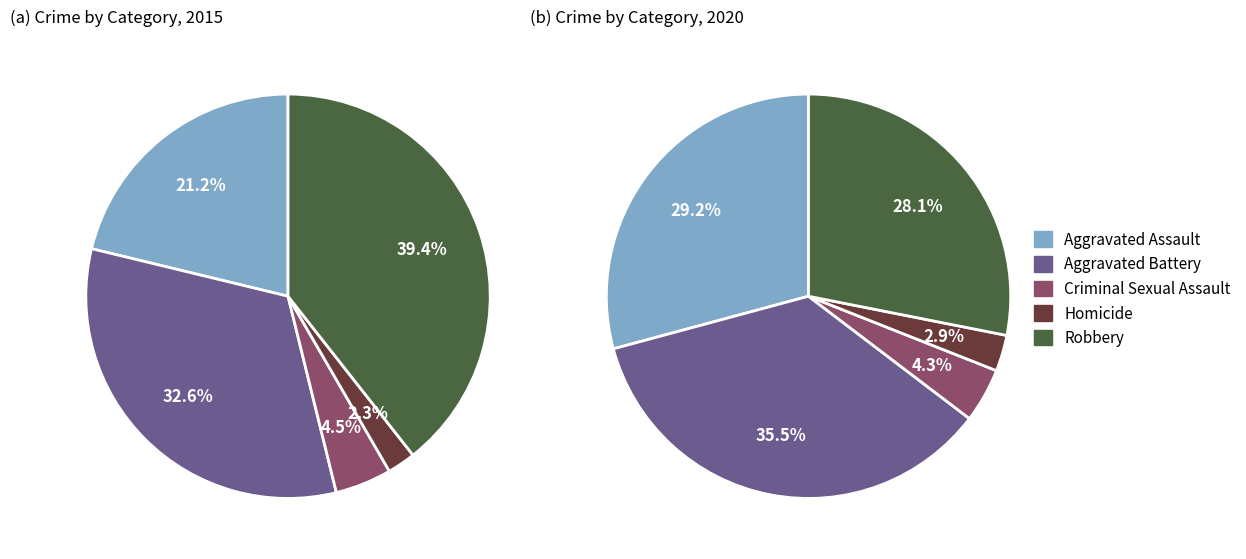

Count the number of slices in the pie.

5